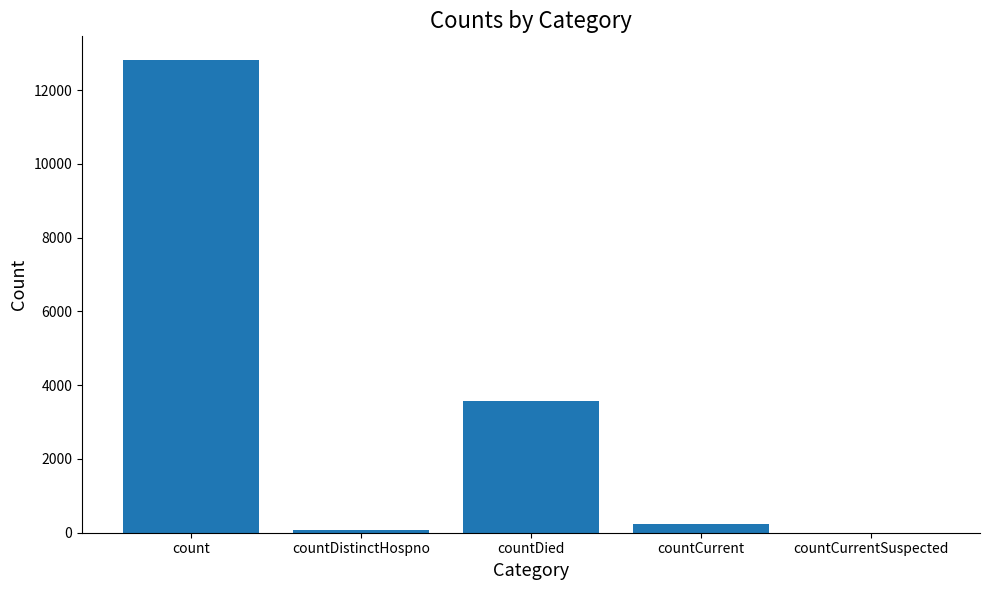

True or false: the data shows 229 at countCurrent.

True